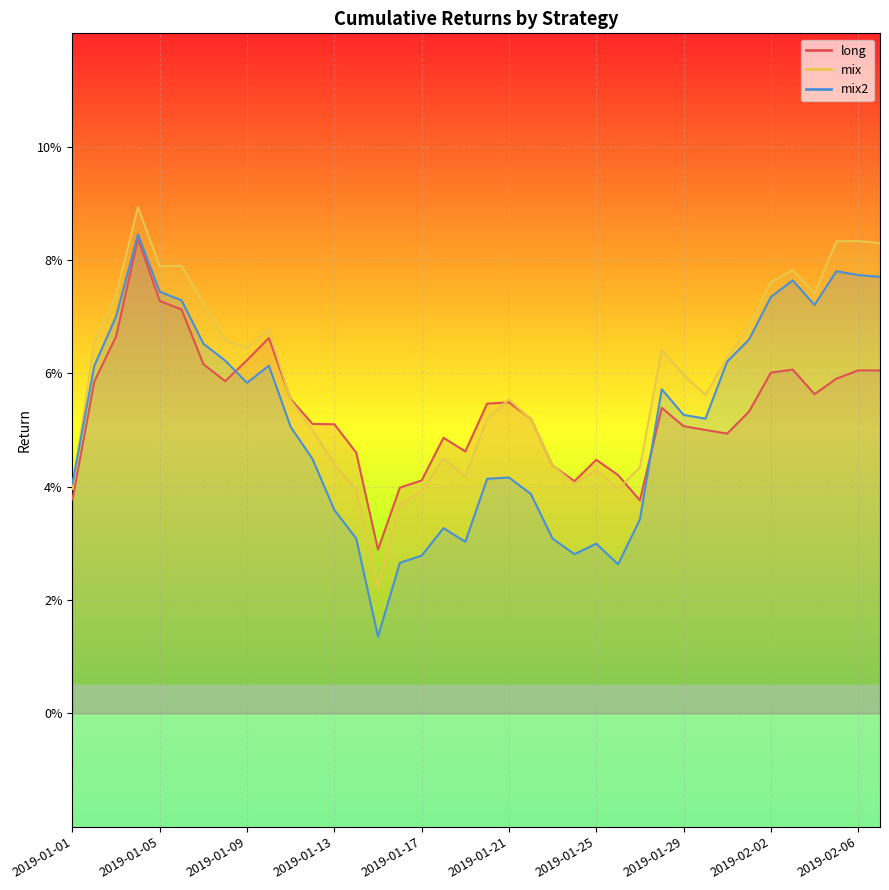

How many times do mix2 and long cross each other?

2